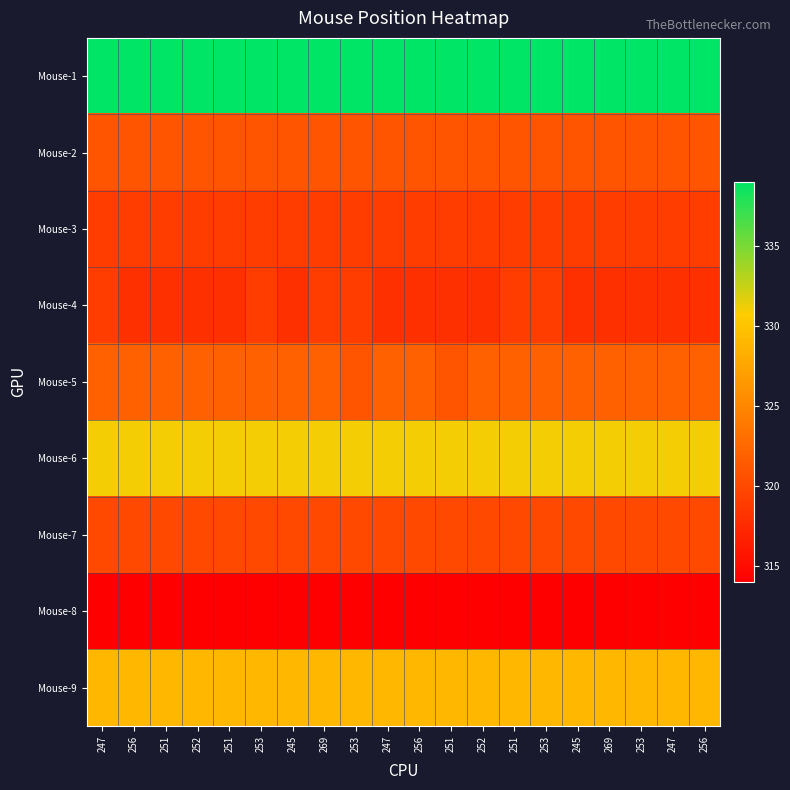

Which series has the largest total across all categories?

Mouse-1